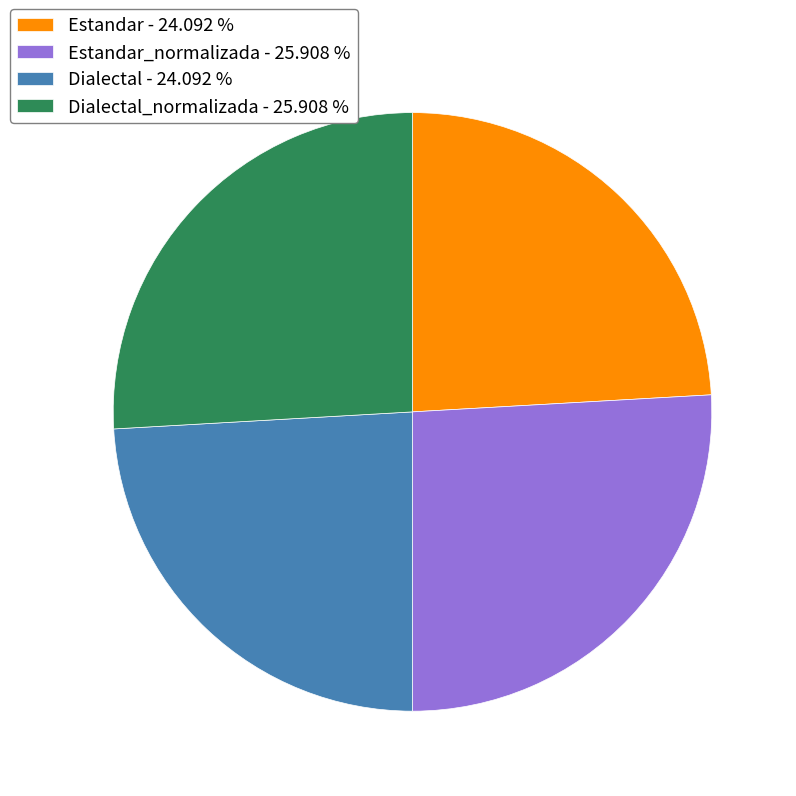

Between Dialectal - 24.092 % and Dialectal_normalizada - 25.908 %, which is larger?

Dialectal_normalizada - 25.908 %